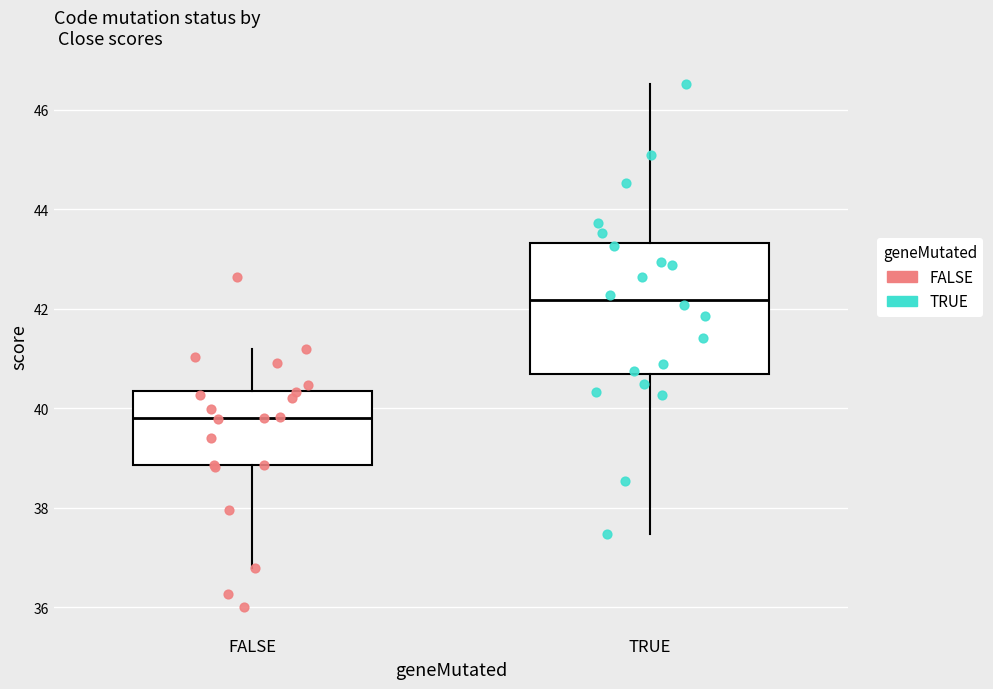

Where does the upper whisker of the box for FALSE end on the y-axis? The values are not printed on the chart, so give them approximately, as read against the axis.

41.2